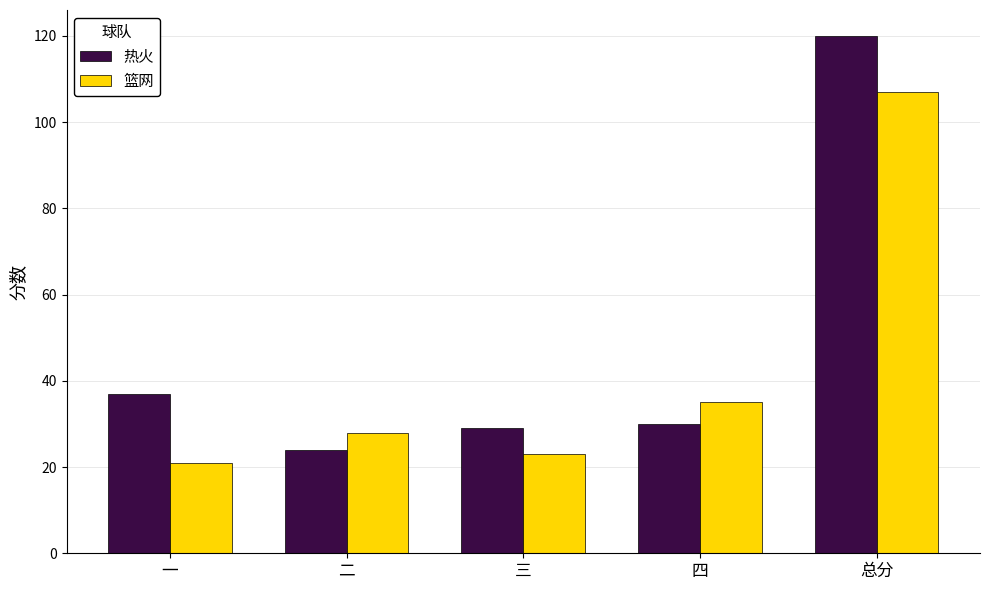

Are the bars grouped side by side (vs. stacked)?

Yes